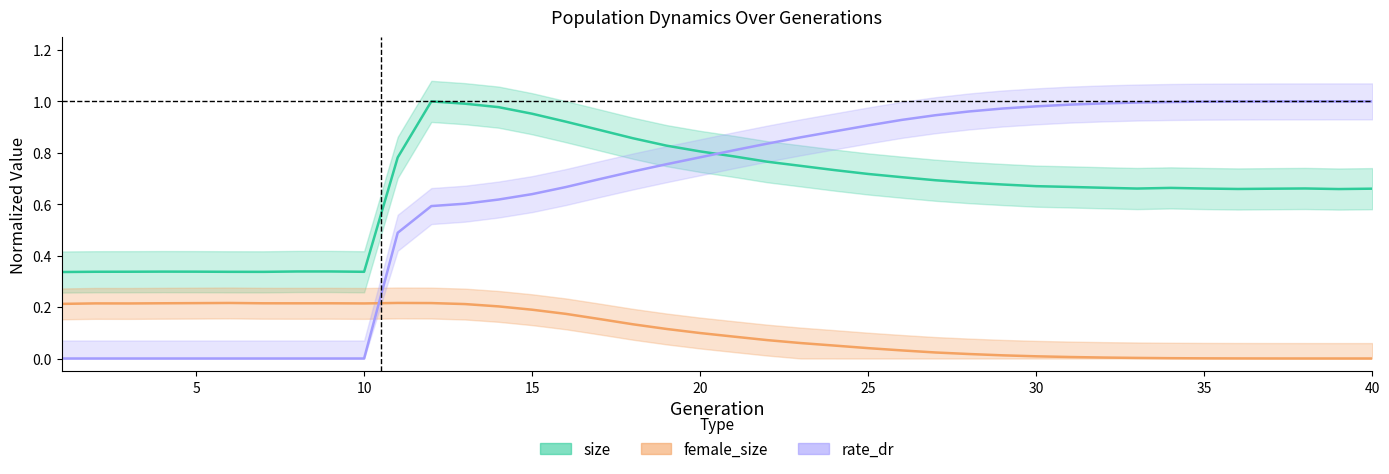

What is the sum of all female_size values?

4.3